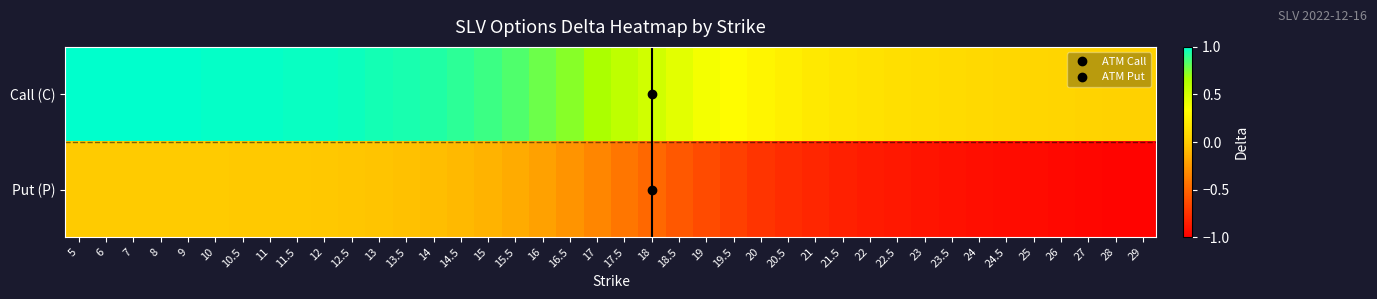

At 19, list the series in order from smallest to largest.

Put (P), Call (C)